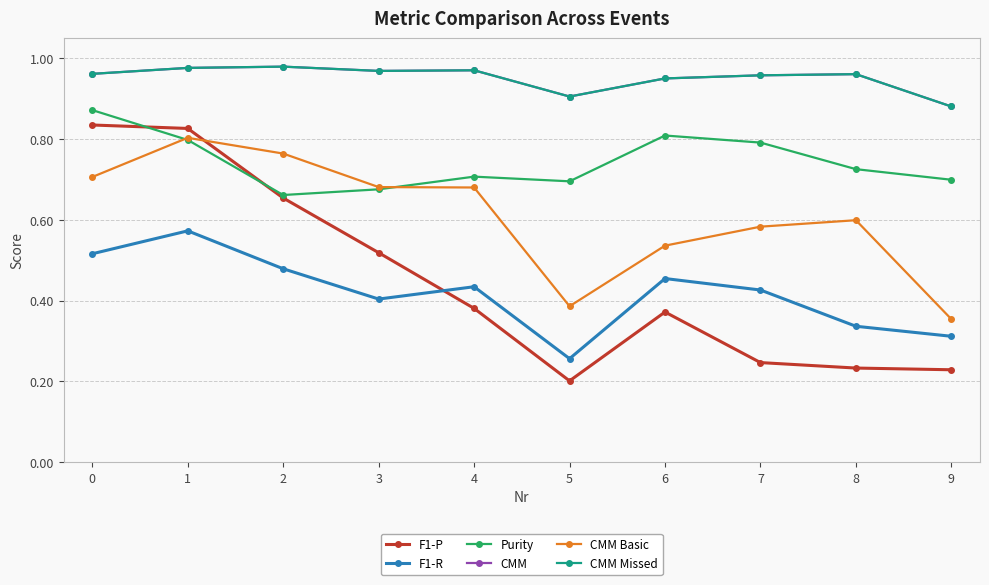

At which label does F1-R reach its minimum?

5